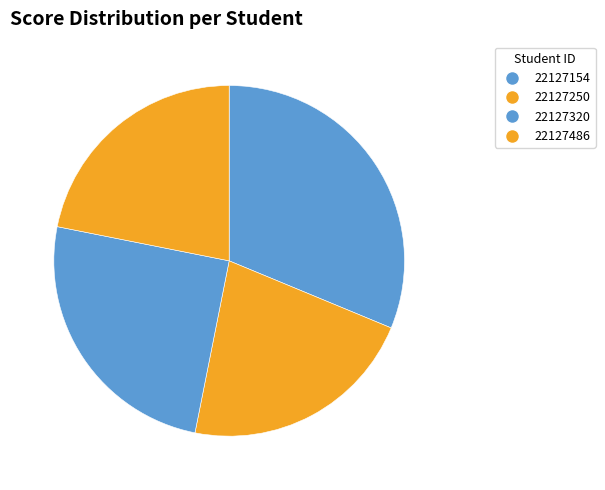

Is there any slice that represents more than half of the pie?

No